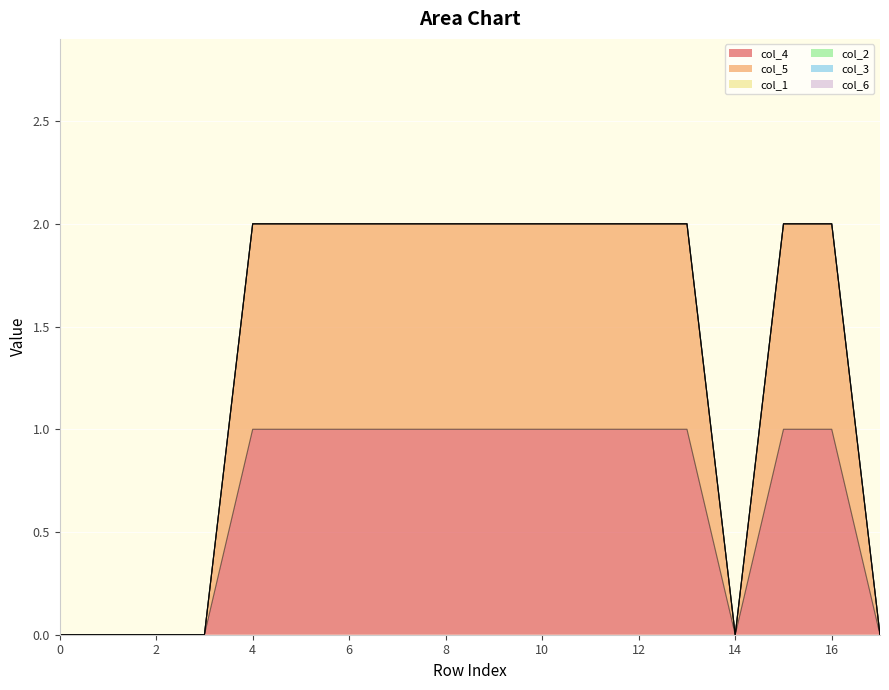

What is the greatest value displayed?

1